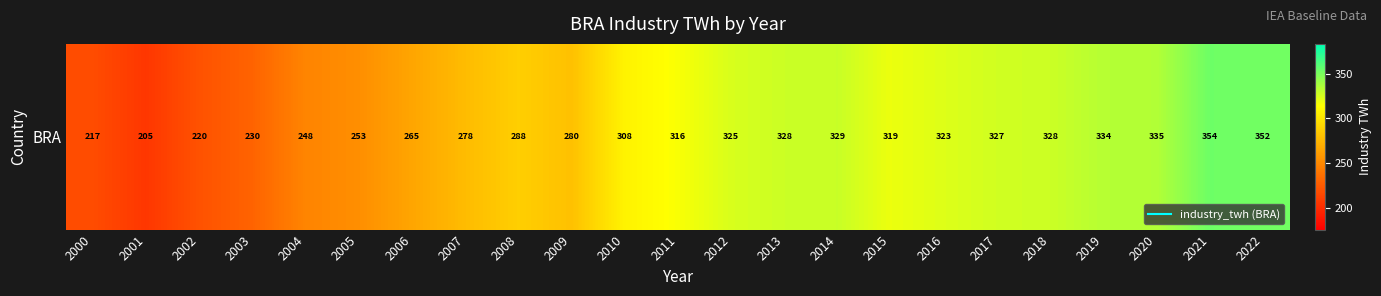

List the labels in order of value, smallest first.

2001, 2000, 2002, 2003, 2004, 2005, 2006, 2007, 2009, 2008, 2010, 2011, 2015, 2016, 2012, 2017, 2013, 2018, 2014, 2019, 2020, 2022, 2021